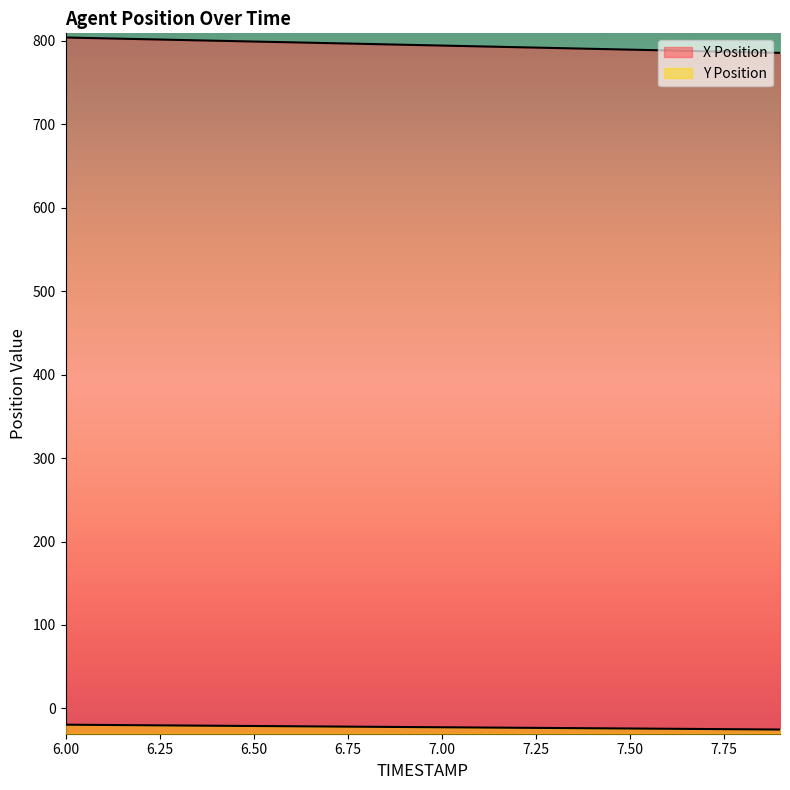

Reading left to right, extract all data points from this chart.

X Position: 6.0=804.1	6.1=803.2	6.2=802.2	6.3=801.2	6.4=800.3	6.5=799.3	6.6=798.4	6.7=797.4	6.8=796.4	6.9=795.5	7.0=794.5	7.1=793.5	7.2=792.5	7.3=791.6	7.4=790.6	7.5=789.6	7.6=788.6	7.7=787.7	7.8=786.7	7.9=785.7
Y Position: 6.0=-19.5	6.1=-19.8	6.2=-20.1	6.3=-20.4	6.4=-20.8	6.5=-21.1	6.6=-21.4	6.7=-21.7	6.8=-22.0	6.9=-22.3	7.0=-22.6	7.1=-22.9	7.2=-23.2	7.3=-23.5	7.4=-23.8	7.5=-24.1	7.6=-24.4	7.7=-24.7	7.8=-25.0	7.9=-25.3